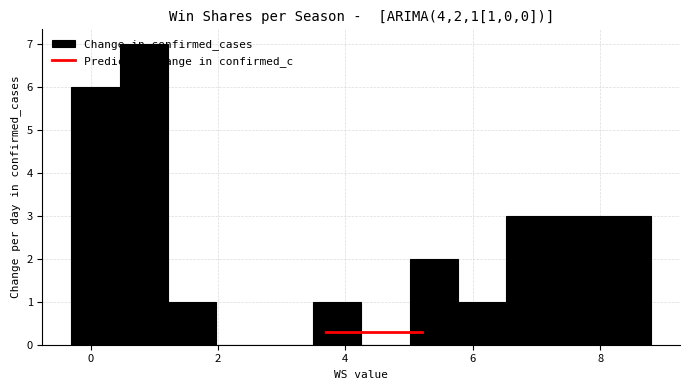

Around what value on the x-axis is the tallest bar? Give the approximate position of its centre, as read against the axis.

0.8